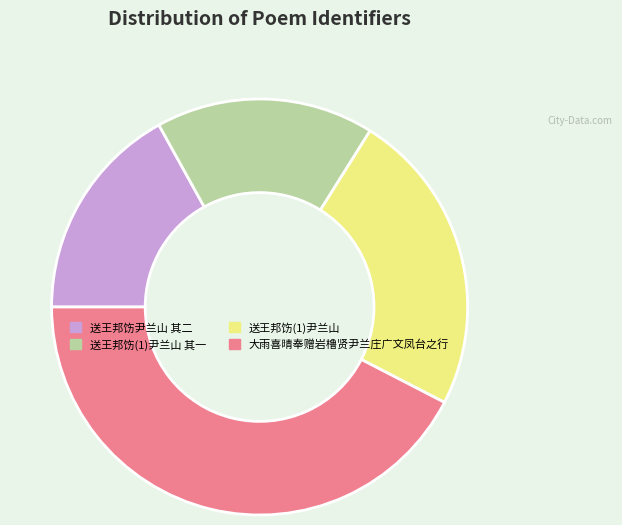

Is there a majority slice in this chart?

No